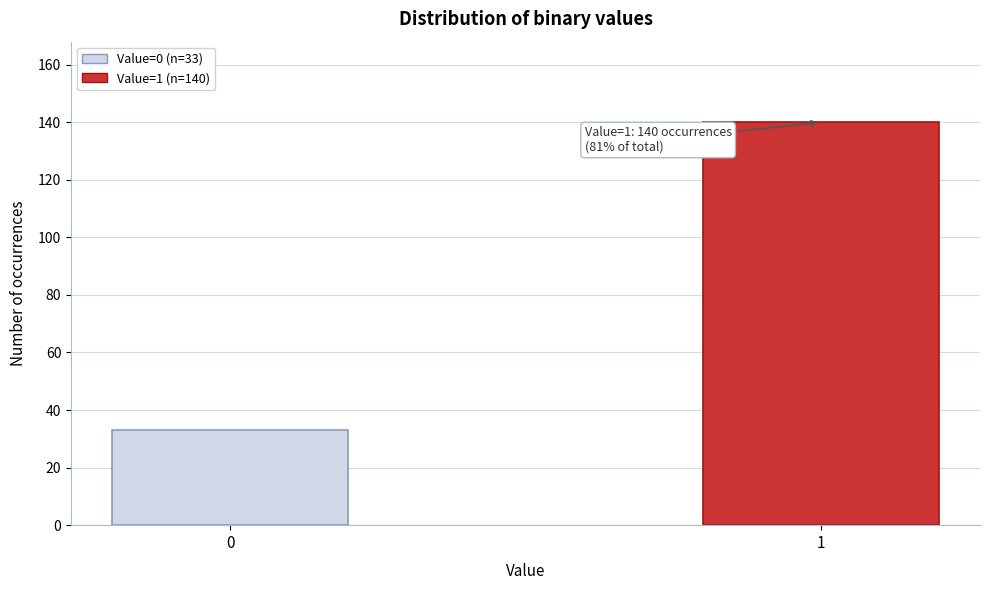

Reading right to left, transcribe all the data shown in this chart.

140	33